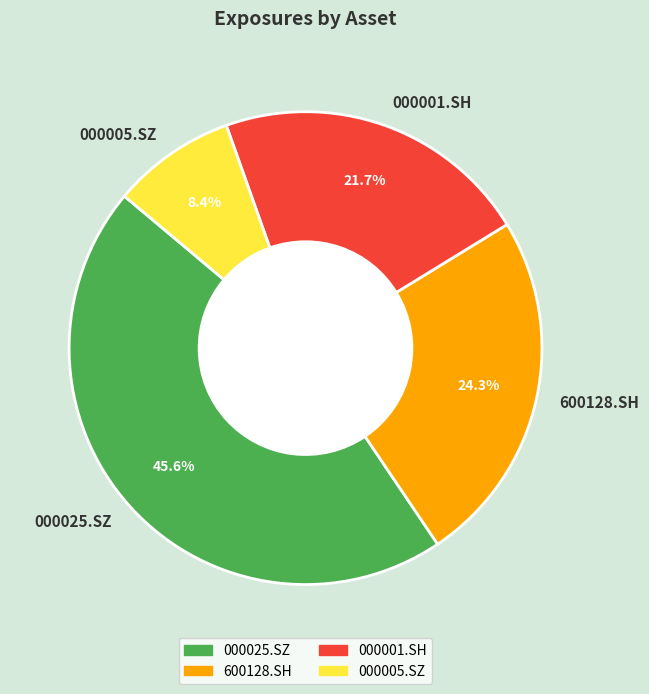

To the nearest percent, what is the difference between the largest and smallest slice percentages?

37%